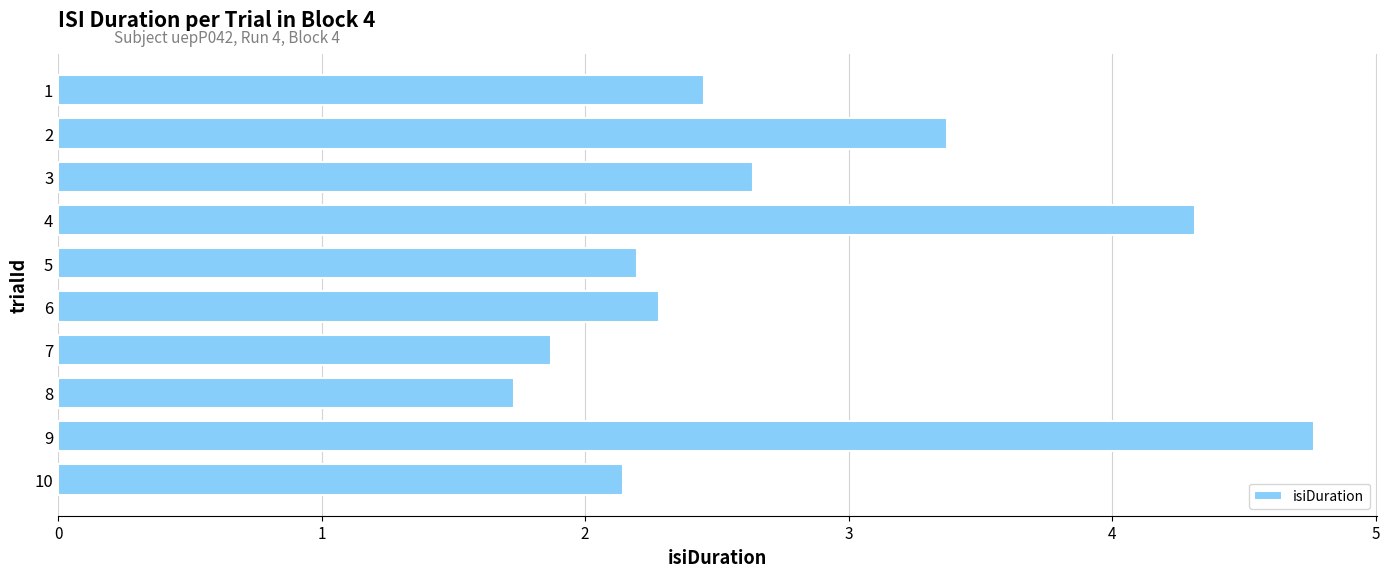

What is the average value?

2.8